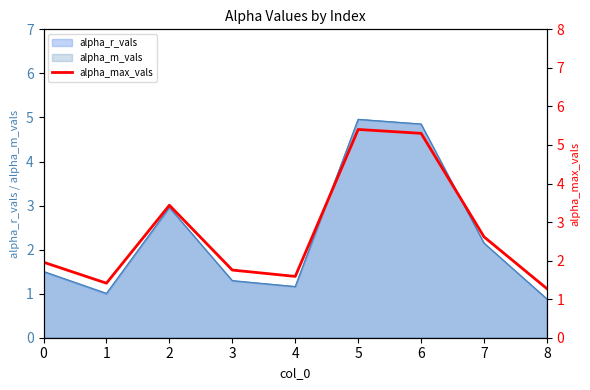

What is the maximum value shown in the chart?

5.4